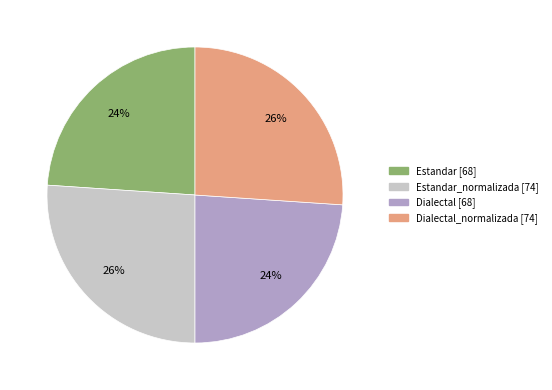

To the nearest percent, what is the difference between the largest and smallest slice percentages?

2%